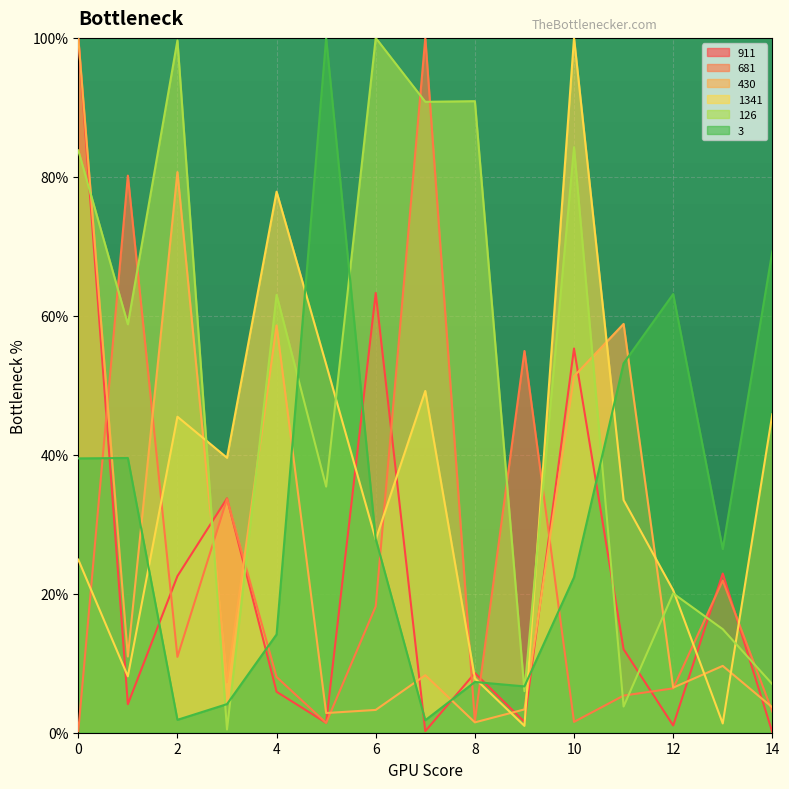

Which series has the largest total across all categories?

126